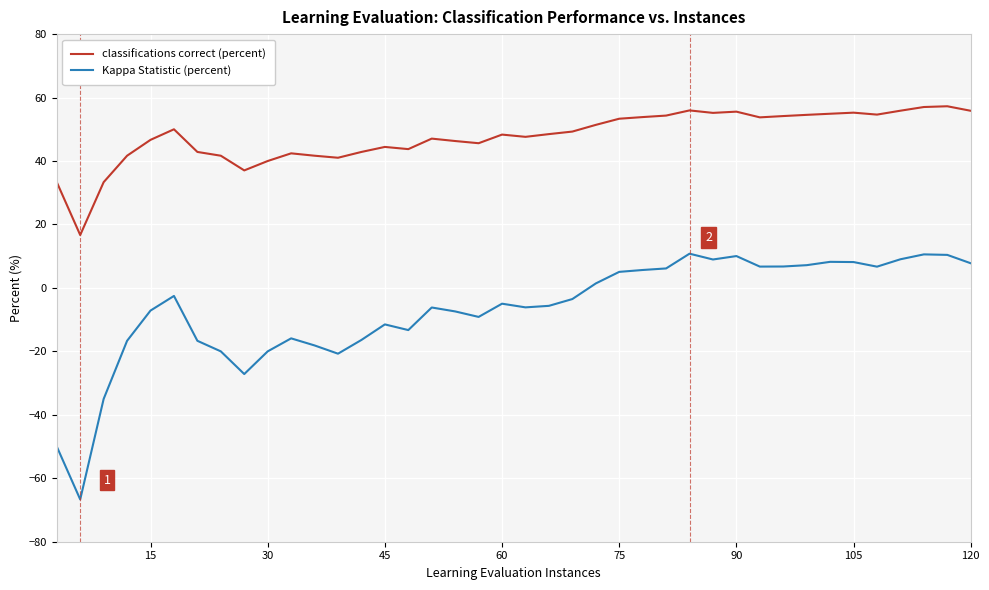

Does the chart display data point markers on the line(s)?

No